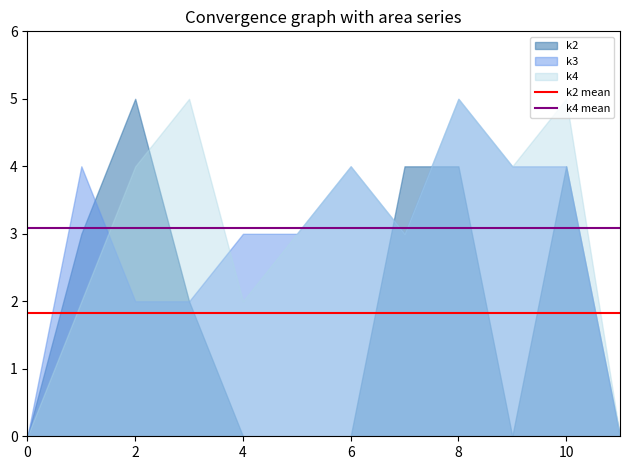

What is the maximum value shown in the chart?

5